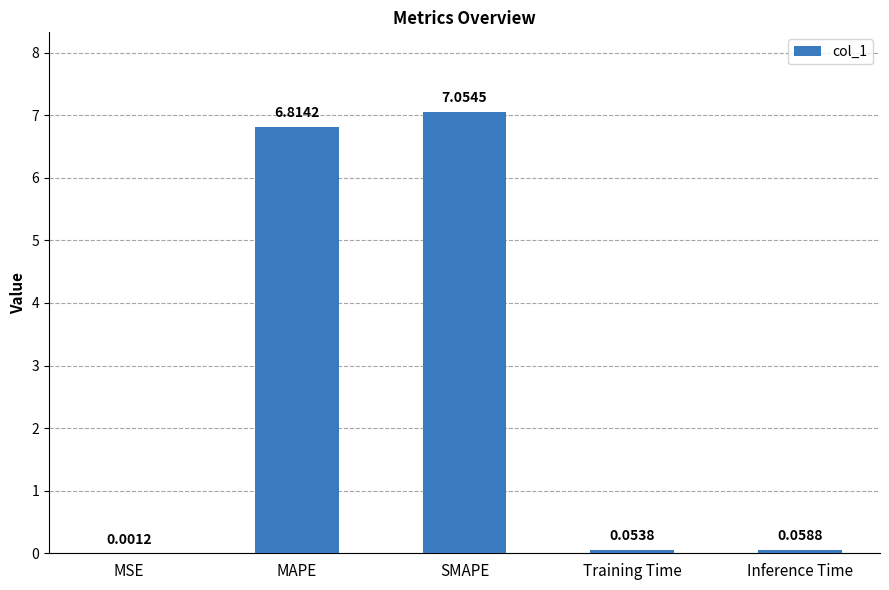

What is the sum of the values at MAPE and SMAPE?

13.9